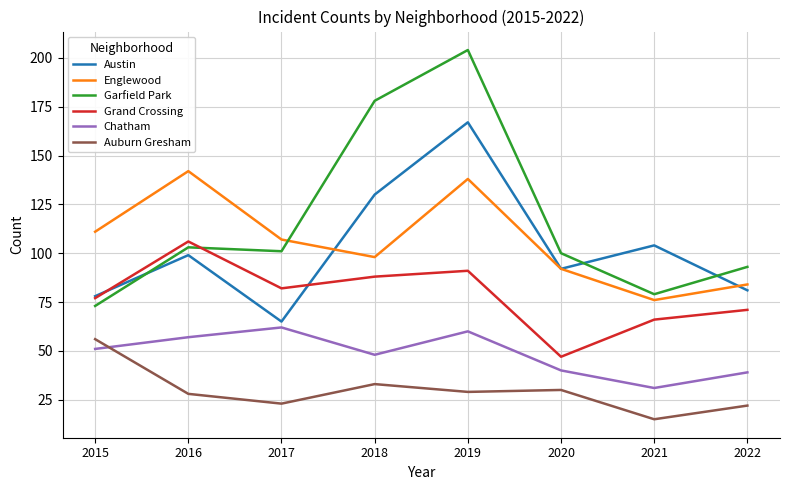

What is the difference between the maximum and minimum values in the Auburn Gresham series?

41